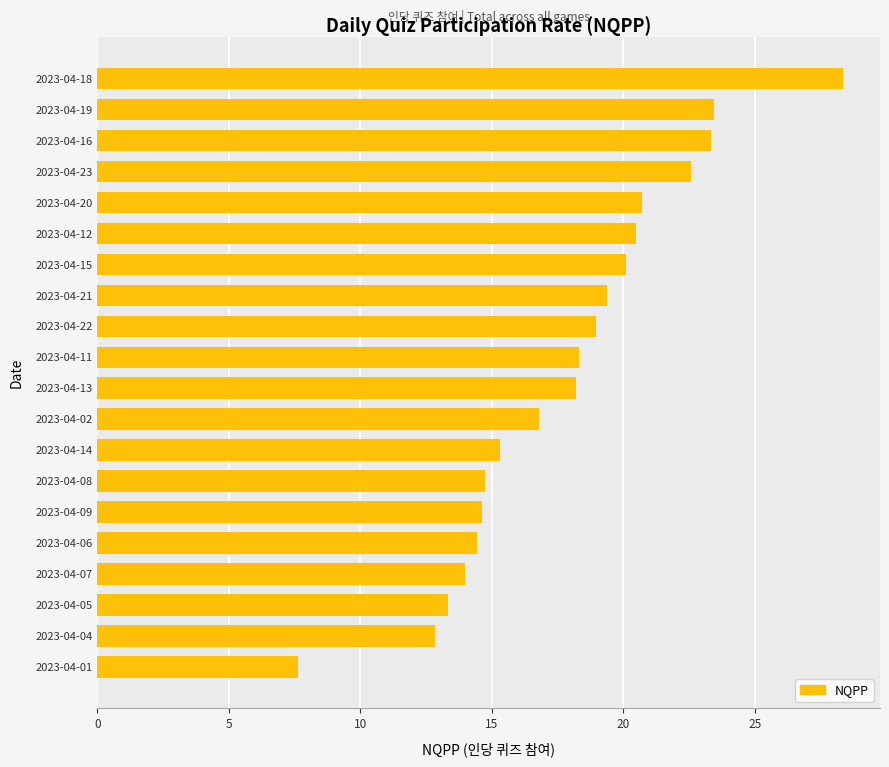

What is the greatest value displayed?

28.3